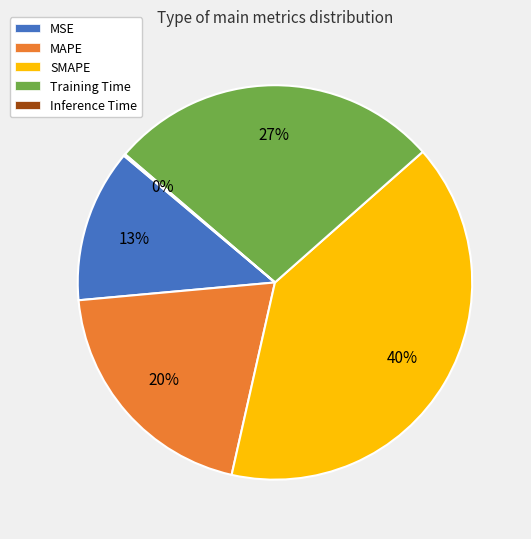

What percentage is the MAPE slice, to the nearest percent?

20%